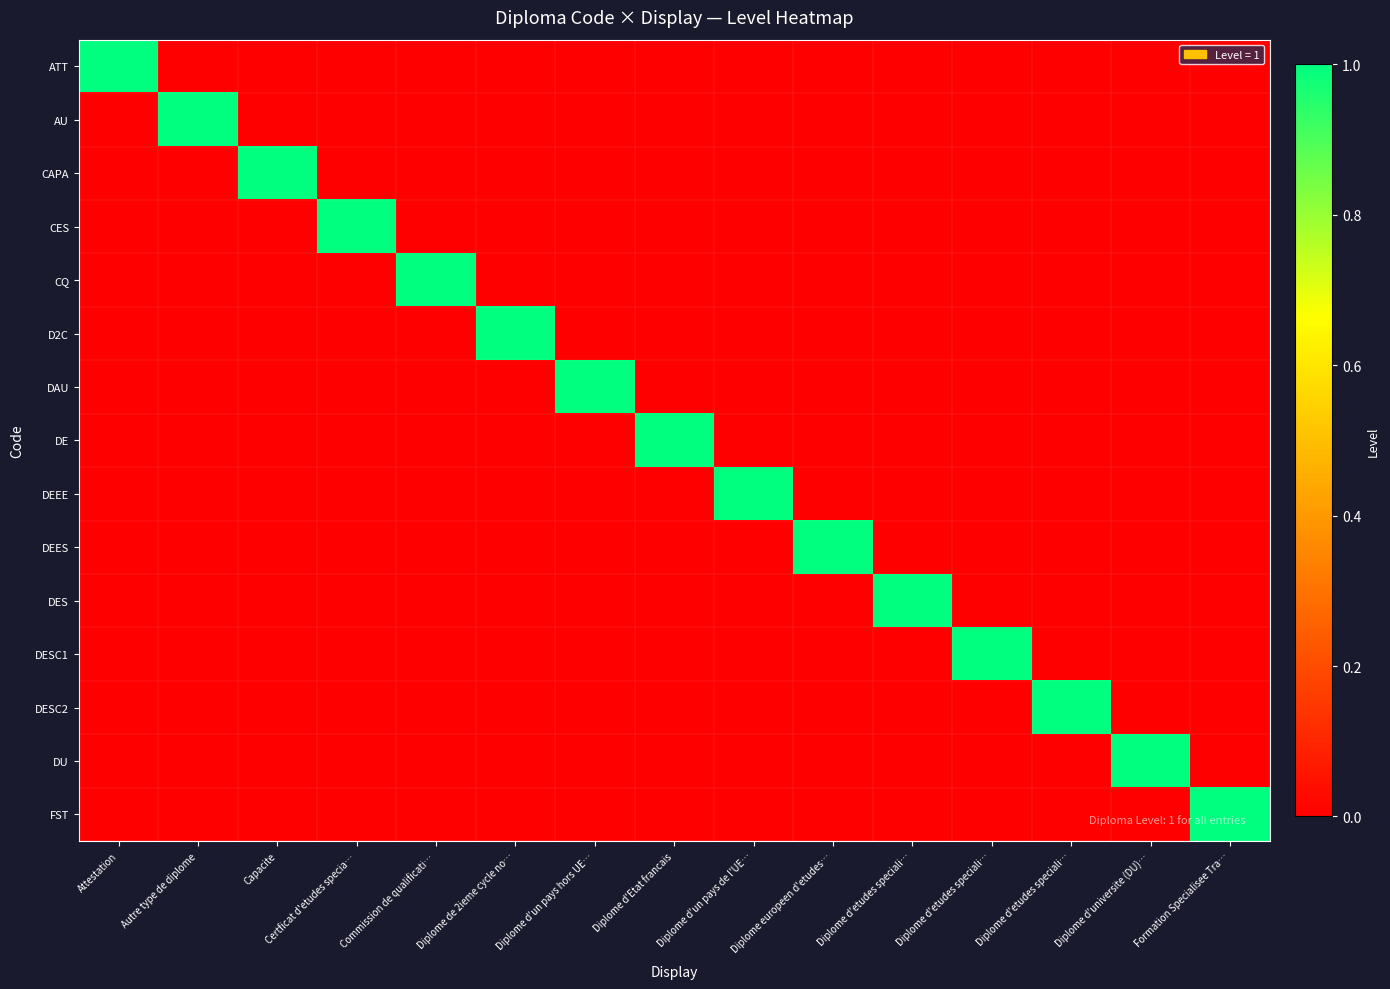

How many distinct data groups are displayed?

15